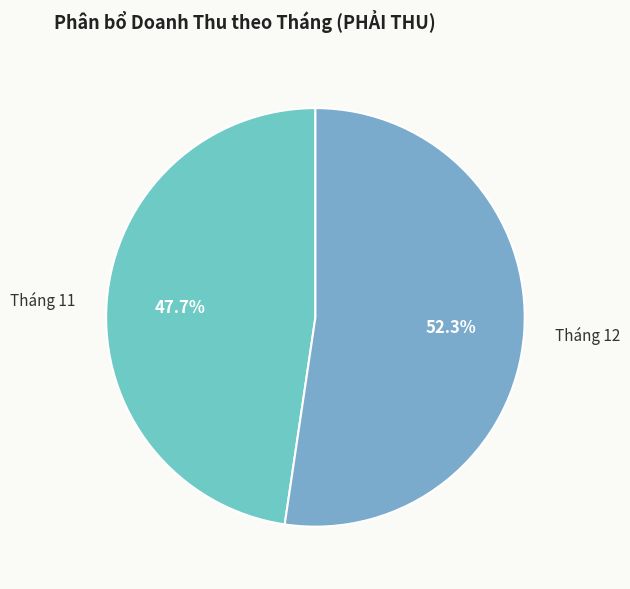

Rank the categories by value from highest to lowest.

Tháng 12, Tháng 11